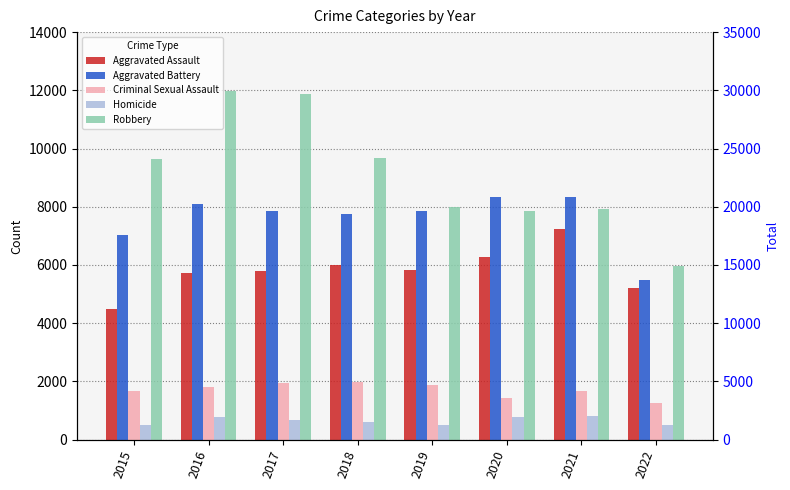

The Aggravated Assault series shows 5223 at 2022. True or false?

True